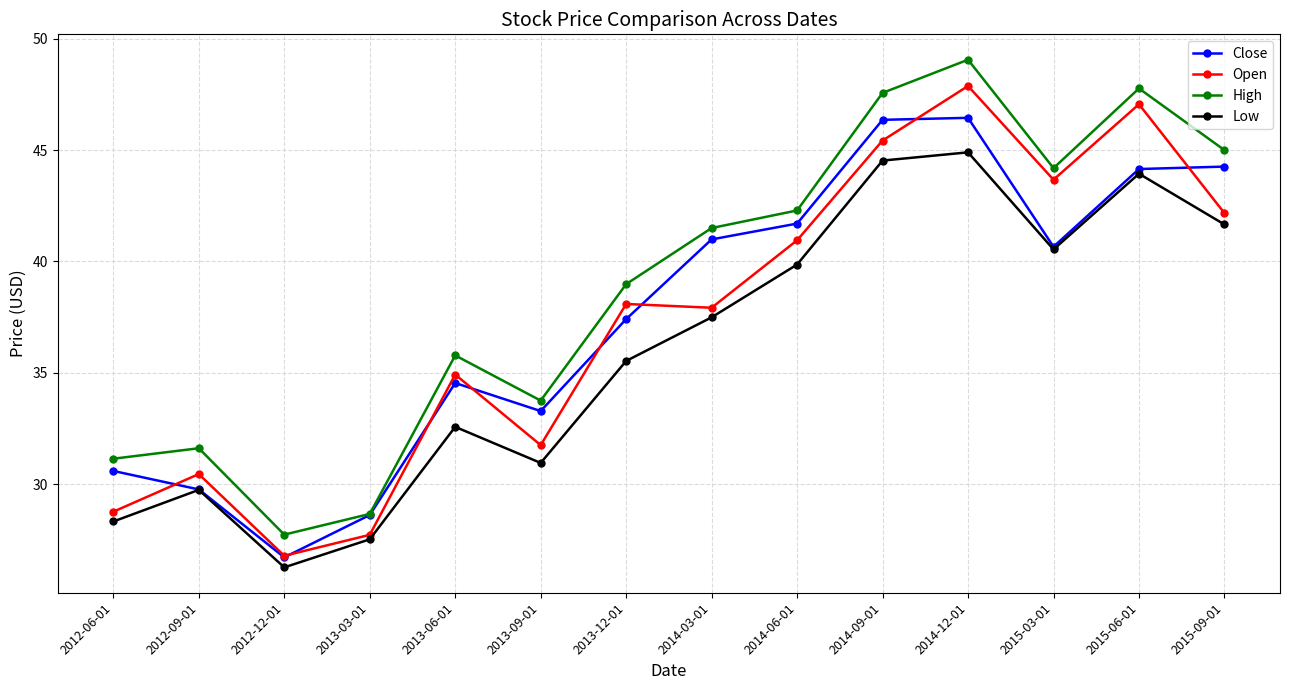

What is the approximate value of Low at 2014-06-01?

39.9